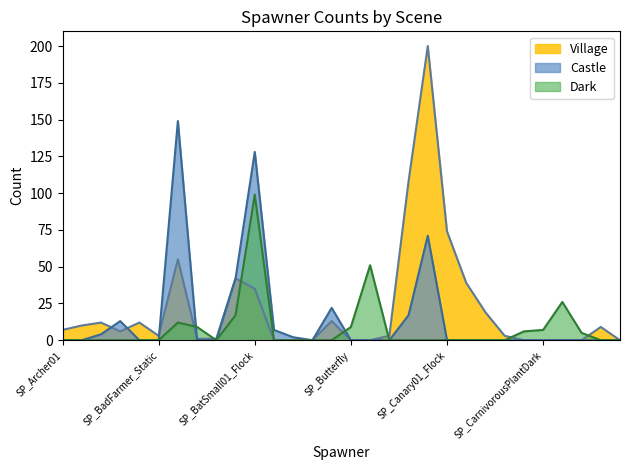

Rank the series by their maximum value, from highest to lowest.

Village, Castle, Dark